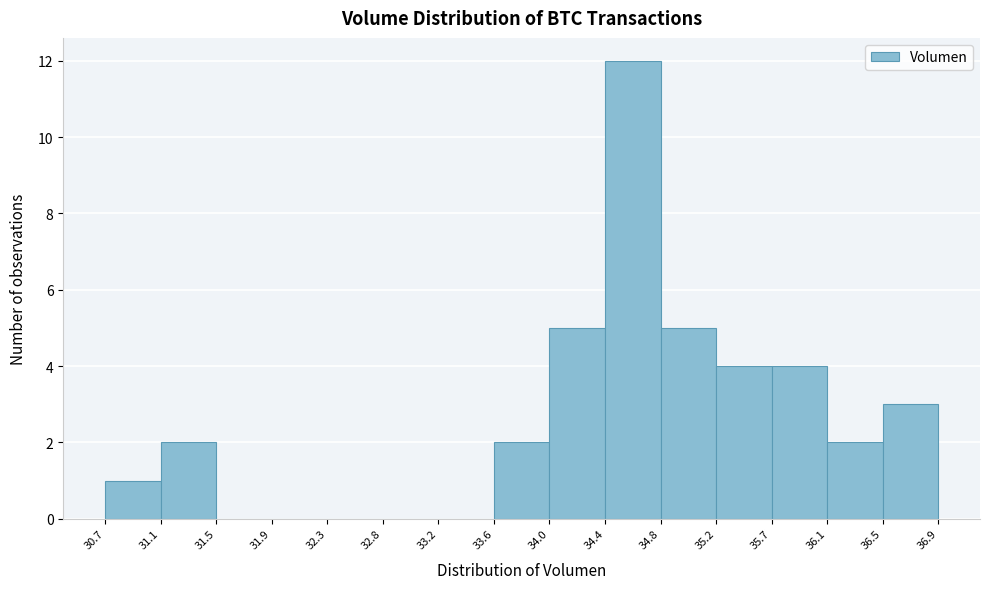

How tall is the bar that spans 36.5 to 36.9 on the x-axis? The values are not printed on the chart, so give them approximately, as read against the axis.

3